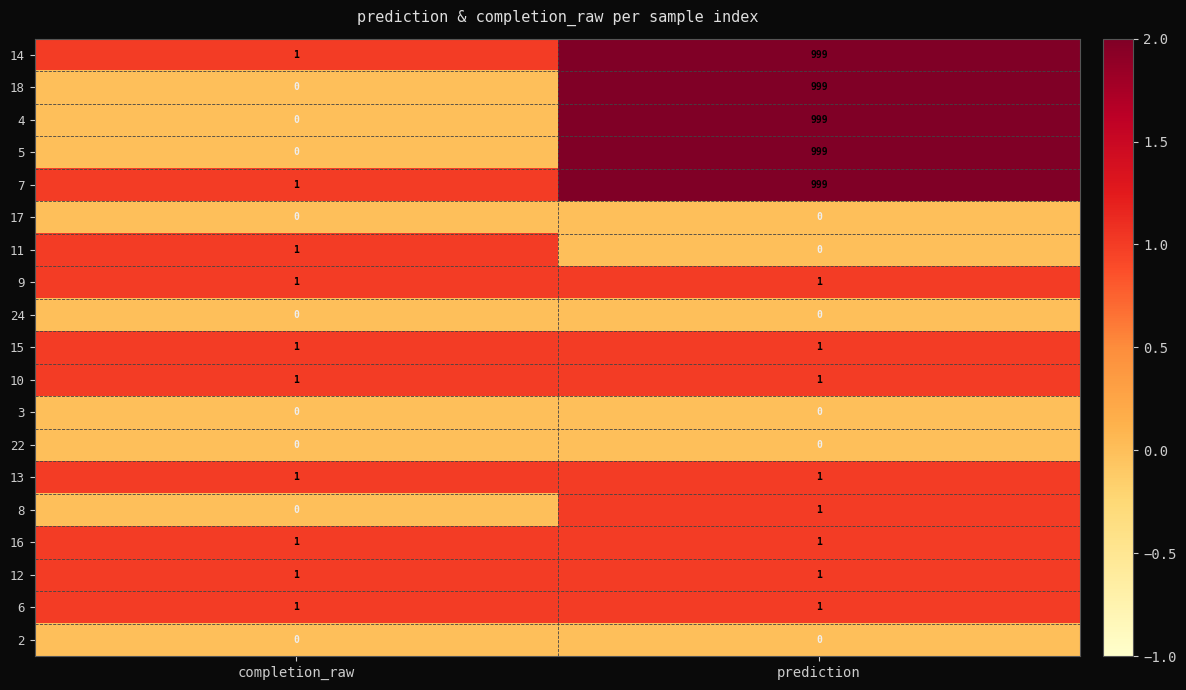

Which label corresponds to the largest value in the chart?

prediction